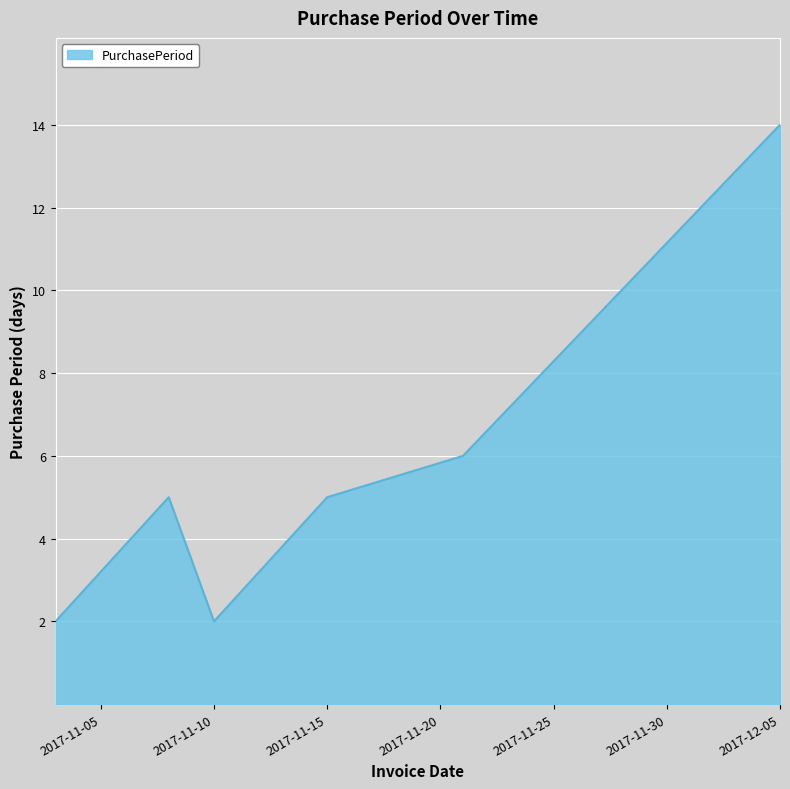

What is the difference between the maximum and minimum values?

12